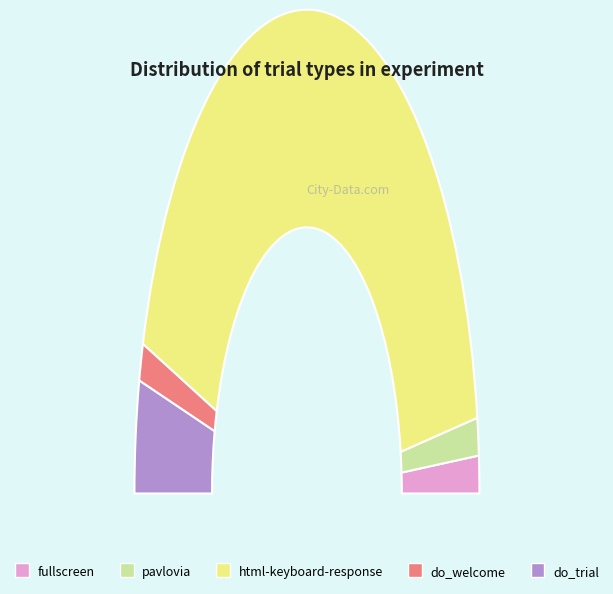

How many segments does this pie chart have?

5